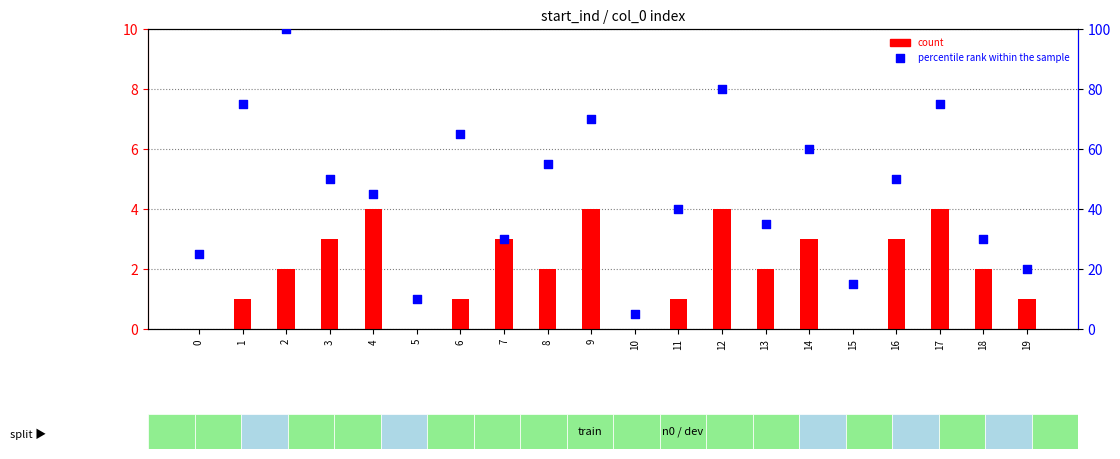

Is the value of percentile rank within the sample at 8 greater than the value of count at 0?

Yes